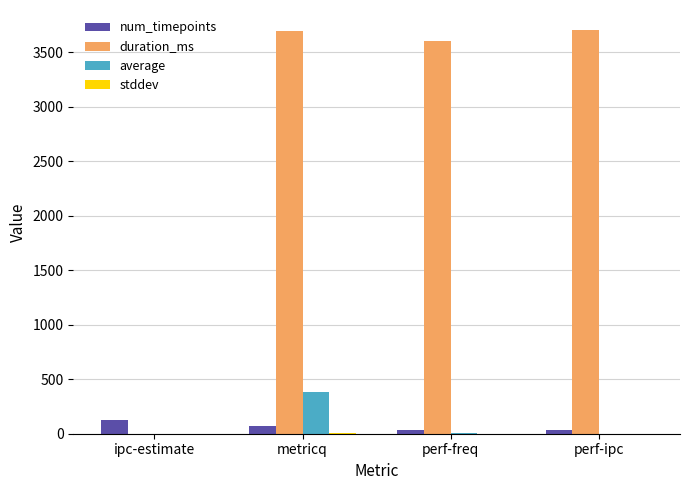

At which label is duration_ms closest to 1851?

perf-freq